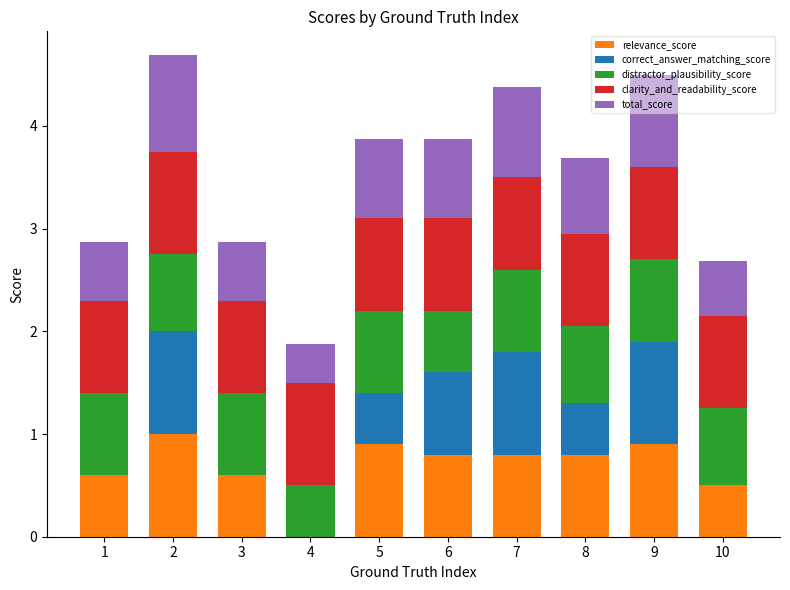

True or false: relevance_score has a value of 0.4 at 2.

False